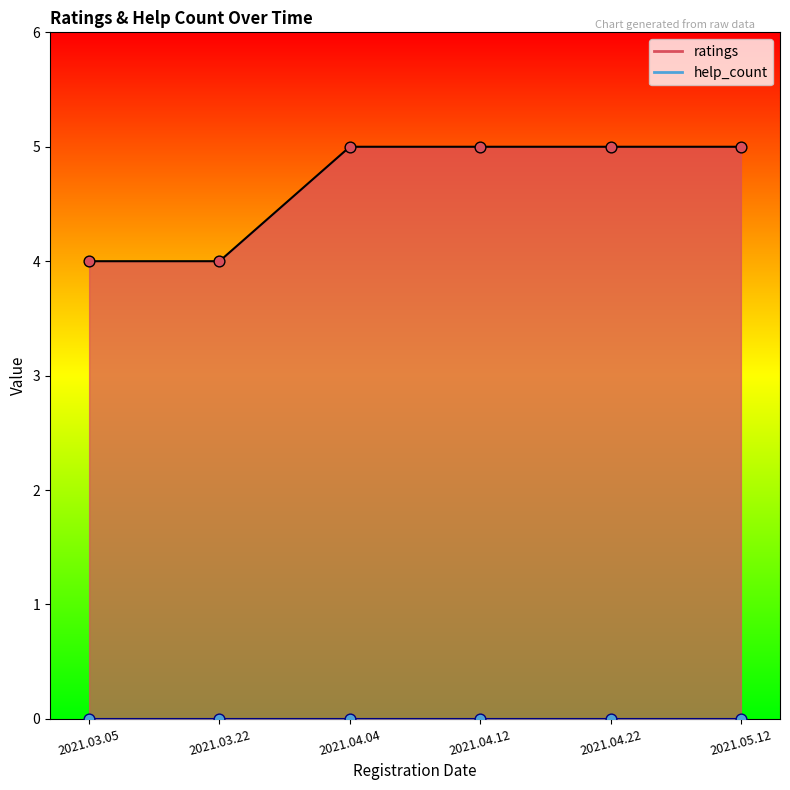

What is the ratio of the value at 2021.03.05 to the value at 2021.05.12?

0.8